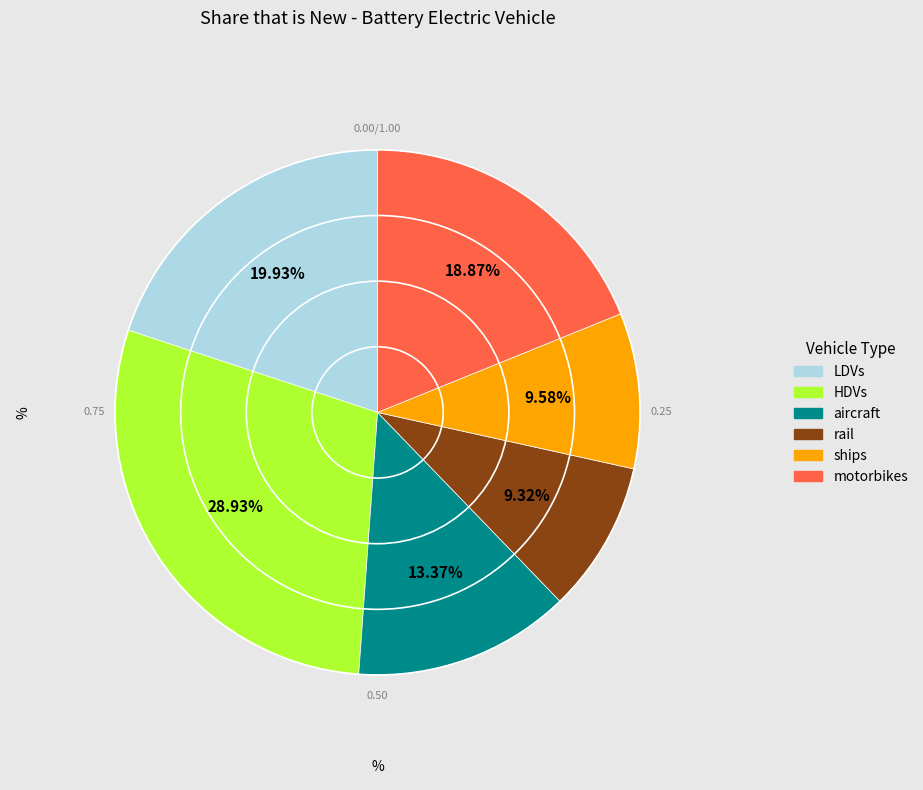

The LDVs slice represents 34% of the pie. True or false?

False